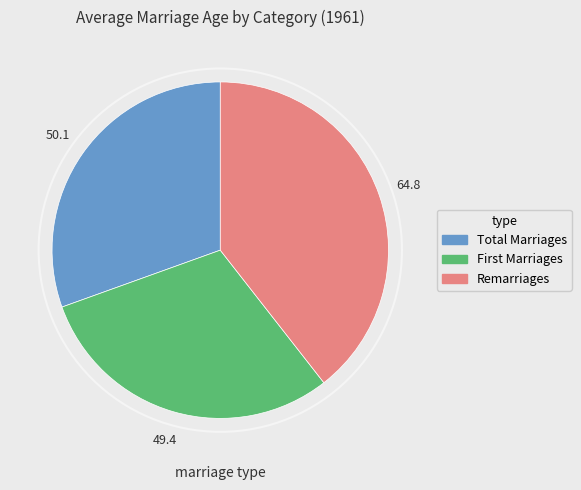

Is there any slice that represents more than half of the pie?

No